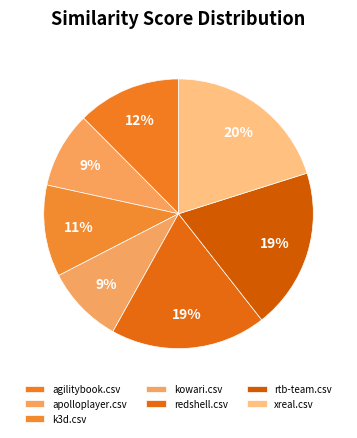

How many segments does this pie chart have?

7